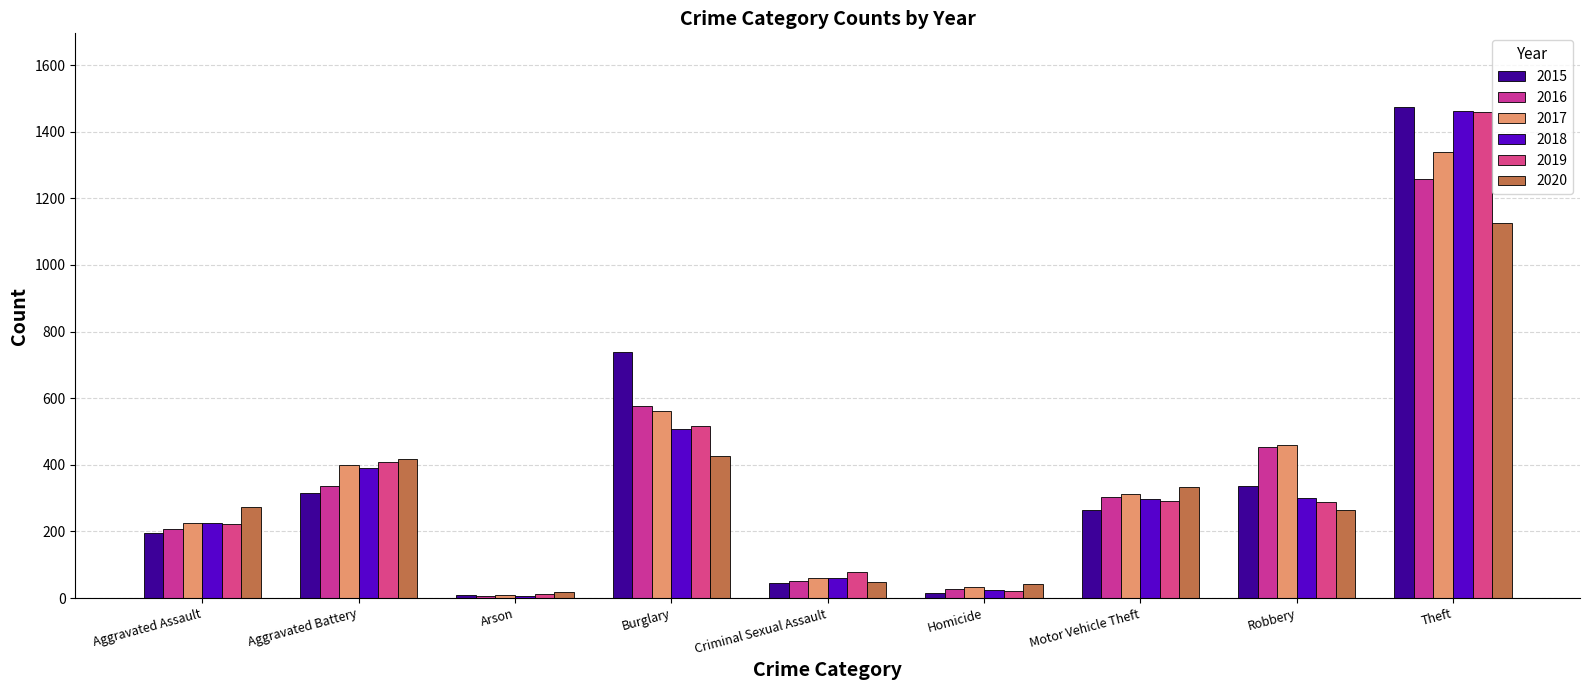

What is the maximum value shown in the chart?

1474